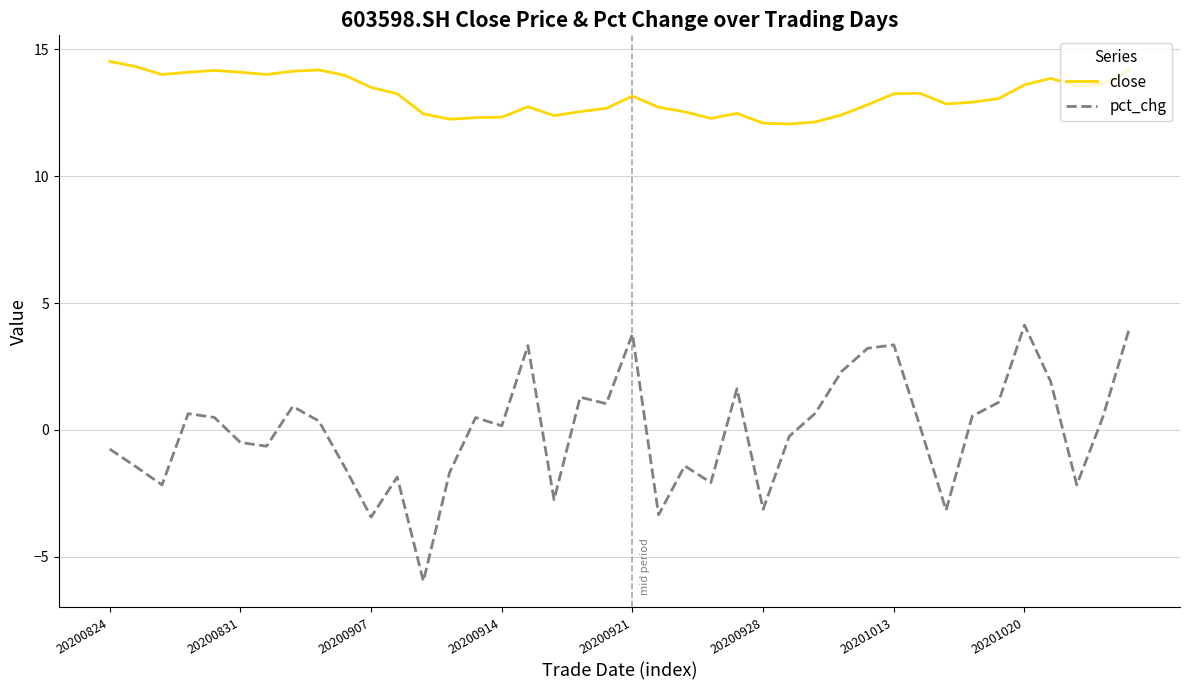

How many lines are shown in the chart?

2